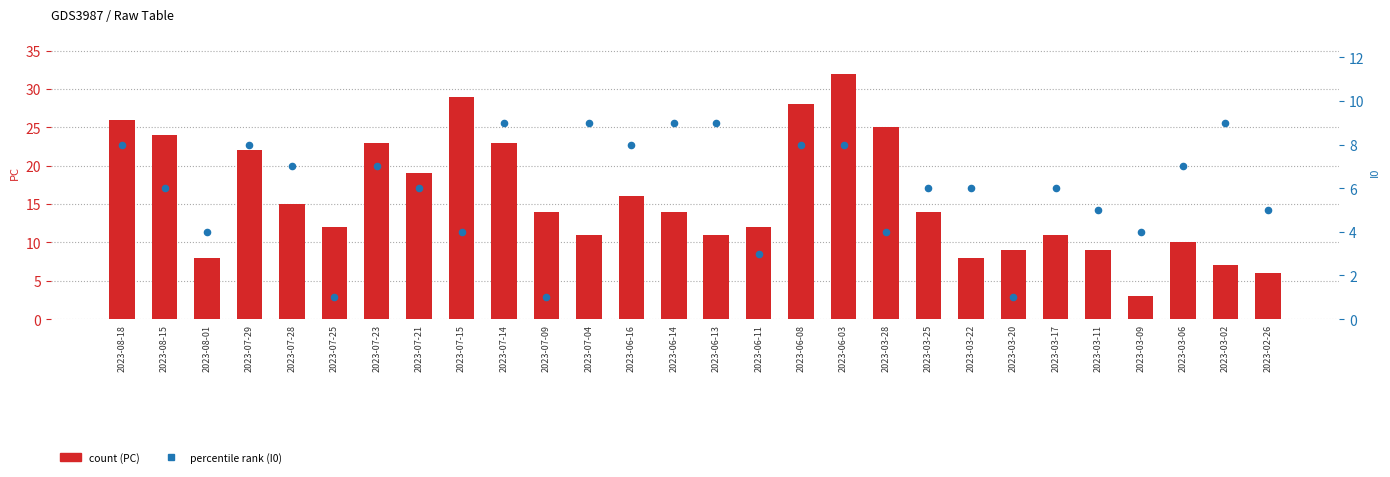

What is the total value across all series at 2023-07-15?

33